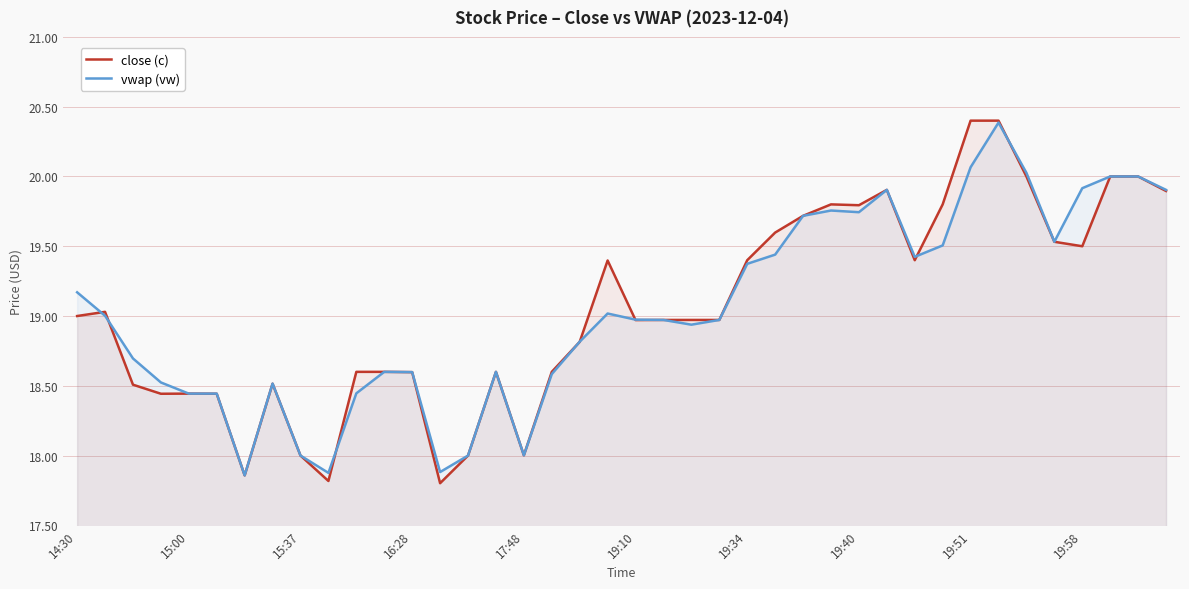

What is the highest value of the vwap (vw) series?

20.4